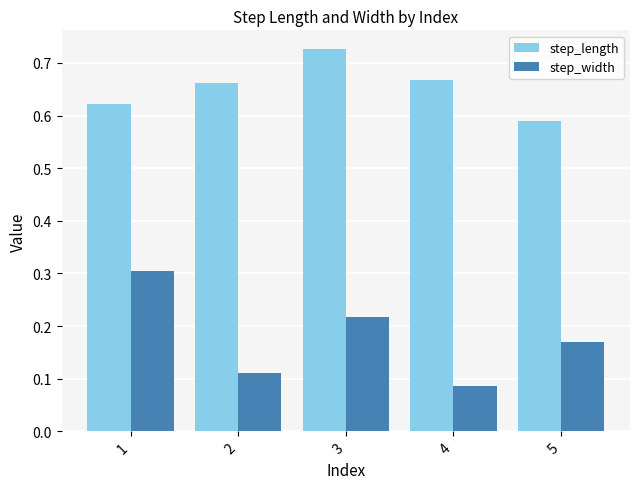

What are all the series names shown in the legend?

step_length, step_width